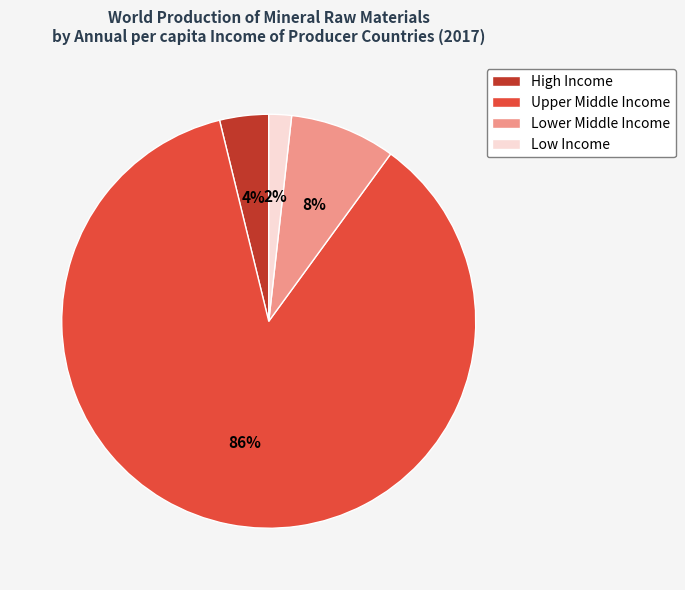

True or false: Upper Middle Income accounts for 86% of the total.

True